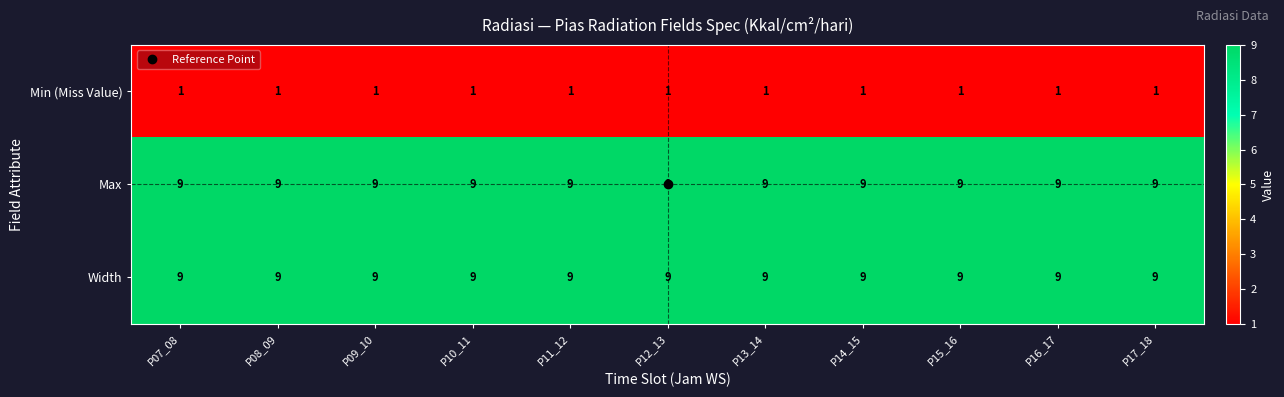

What is the minimum value for Max?

9